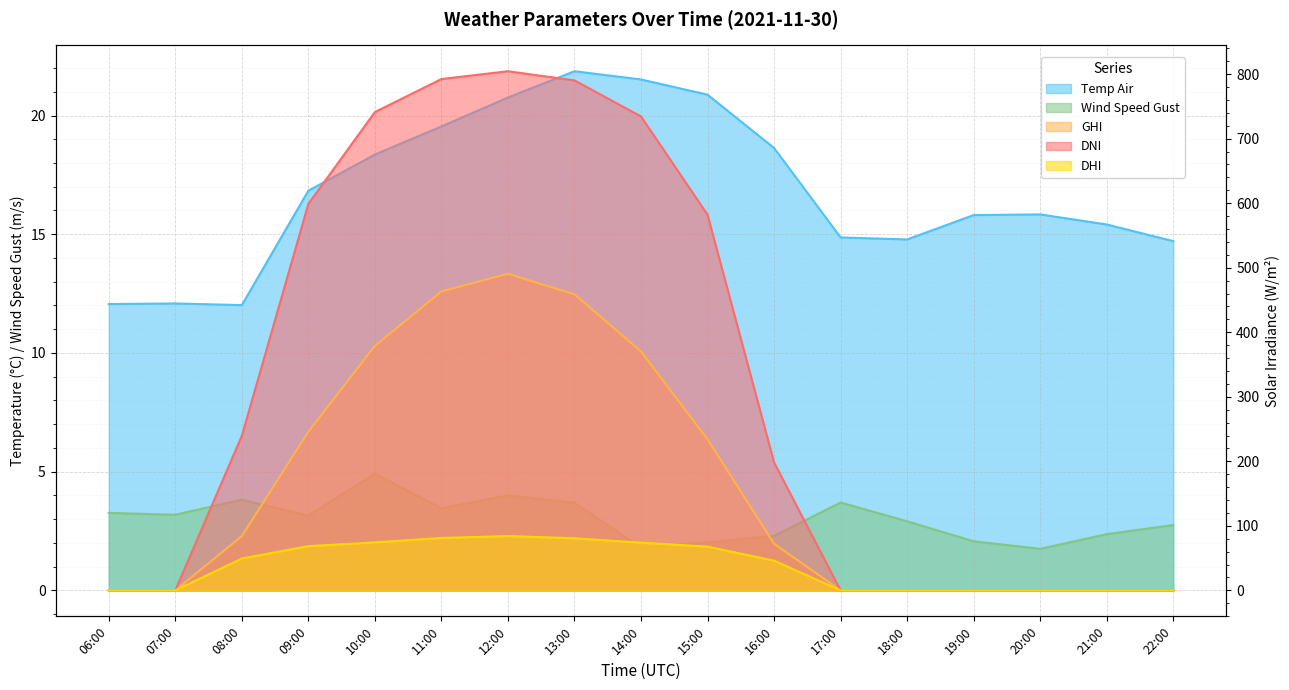

What is the label of the 6th point from the right?

17:00